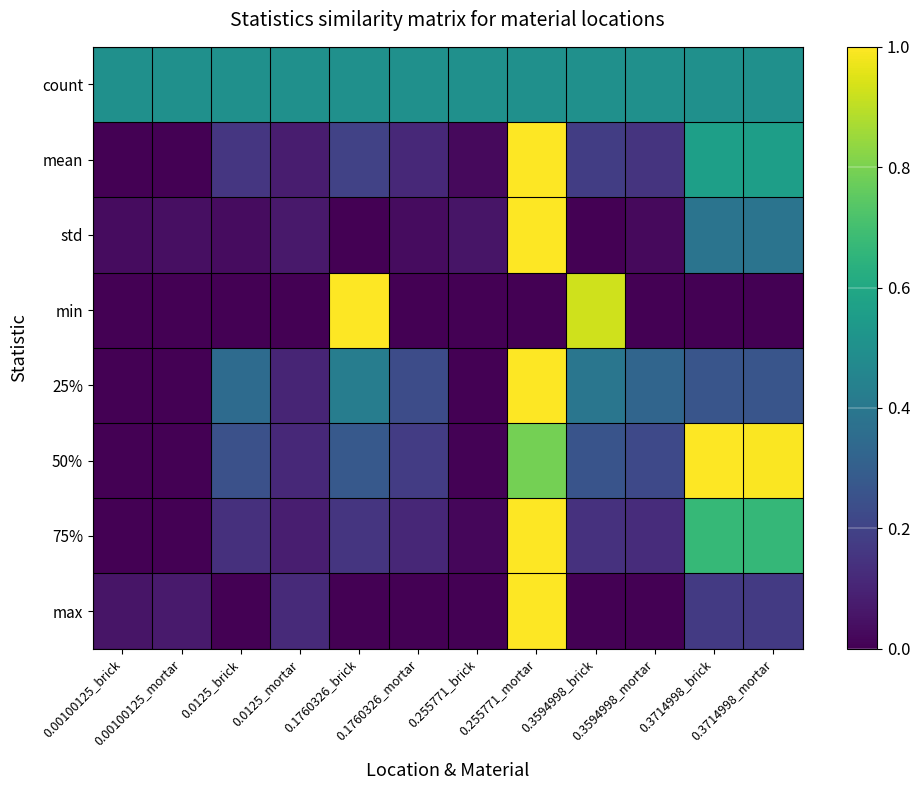

Reading left to right, what are all the values shown in this chart?

count: 0.00100125_brick=0.5	0.00100125_mortar=0.5	0.0125_brick=0.5	0.0125_mortar=0.5	0.1760326_brick=0.5	0.1760326_mortar=0.5	0.255771_brick=0.5	0.255771_mortar=0.5	0.3594998_brick=0.5	0.3594998_mortar=0.5	0.3714998_brick=0.5	0.3714998_mortar=0.5
mean: 0.00100125_brick=0.0	0.00100125_mortar=0.0	0.0125_brick=0.2	0.0125_mortar=0.1	0.1760326_brick=0.2	0.1760326_mortar=0.1	0.255771_brick=0.0	0.255771_mortar=1.0	0.3594998_brick=0.2	0.3594998_mortar=0.1	0.3714998_brick=0.6	0.3714998_mortar=0.6
std: 0.00100125_brick=0.0	0.00100125_mortar=0.0	0.0125_brick=0.0	0.0125_mortar=0.1	0.1760326_brick=0.0	0.1760326_mortar=0.0	0.255771_brick=0.1	0.255771_mortar=1.0	0.3594998_brick=0.0	0.3594998_mortar=0.0	0.3714998_brick=0.4	0.3714998_mortar=0.4
min: 0.00100125_brick=0.0	0.00100125_mortar=0.0	0.0125_brick=0.0	0.0125_mortar=0.0	0.1760326_brick=1.0	0.1760326_mortar=0.0	0.255771_brick=0.0	0.255771_mortar=0.0	0.3594998_brick=0.9	0.3594998_mortar=0.0	0.3714998_brick=0.0	0.3714998_mortar=0.0
25%: 0.00100125_brick=0.0	0.00100125_mortar=0.0	0.0125_brick=0.3	0.0125_mortar=0.1	0.1760326_brick=0.4	0.1760326_mortar=0.2	0.255771_brick=0.0	0.255771_mortar=1.0	0.3594998_brick=0.4	0.3594998_mortar=0.3	0.3714998_brick=0.3	0.3714998_mortar=0.3
50%: 0.00100125_brick=0.0	0.00100125_mortar=0.0	0.0125_brick=0.2	0.0125_mortar=0.1	0.1760326_brick=0.3	0.1760326_mortar=0.2	0.255771_brick=0.0	0.255771_mortar=0.8	0.3594998_brick=0.3	0.3594998_mortar=0.2	0.3714998_brick=1.0	0.3714998_mortar=1.0
75%: 0.00100125_brick=0.0	0.00100125_mortar=0.0	0.0125_brick=0.1	0.0125_mortar=0.1	0.1760326_brick=0.2	0.1760326_mortar=0.1	0.255771_brick=0.0	0.255771_mortar=1.0	0.3594998_brick=0.1	0.3594998_mortar=0.1	0.3714998_brick=0.7	0.3714998_mortar=0.7
max: 0.00100125_brick=0.1	0.00100125_mortar=0.1	0.0125_brick=0.0	0.0125_mortar=0.1	0.1760326_brick=0.0	0.1760326_mortar=0.0	0.255771_brick=0.0	0.255771_mortar=1.0	0.3594998_brick=0.0	0.3594998_mortar=0.0	0.3714998_brick=0.2	0.3714998_mortar=0.2